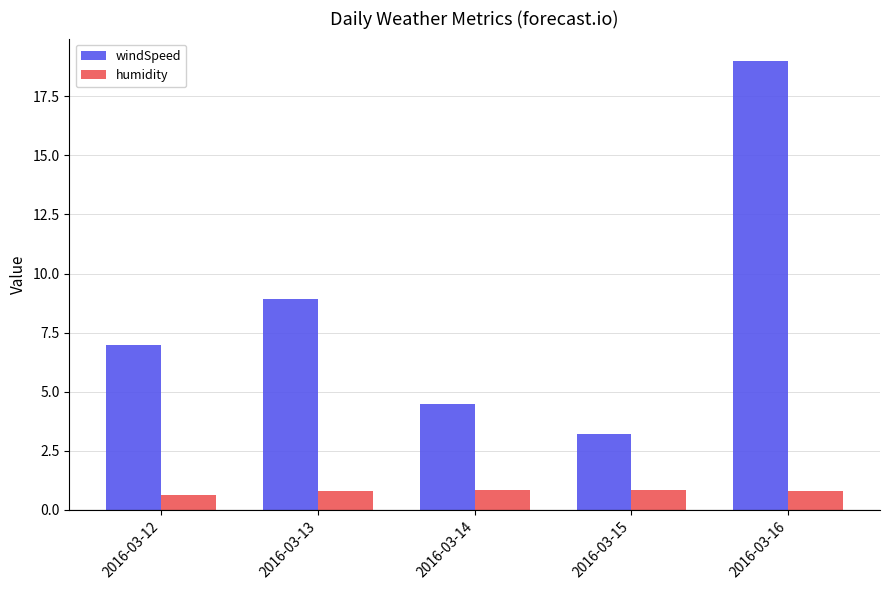

What is the lowest value of the windSpeed series?

3.2